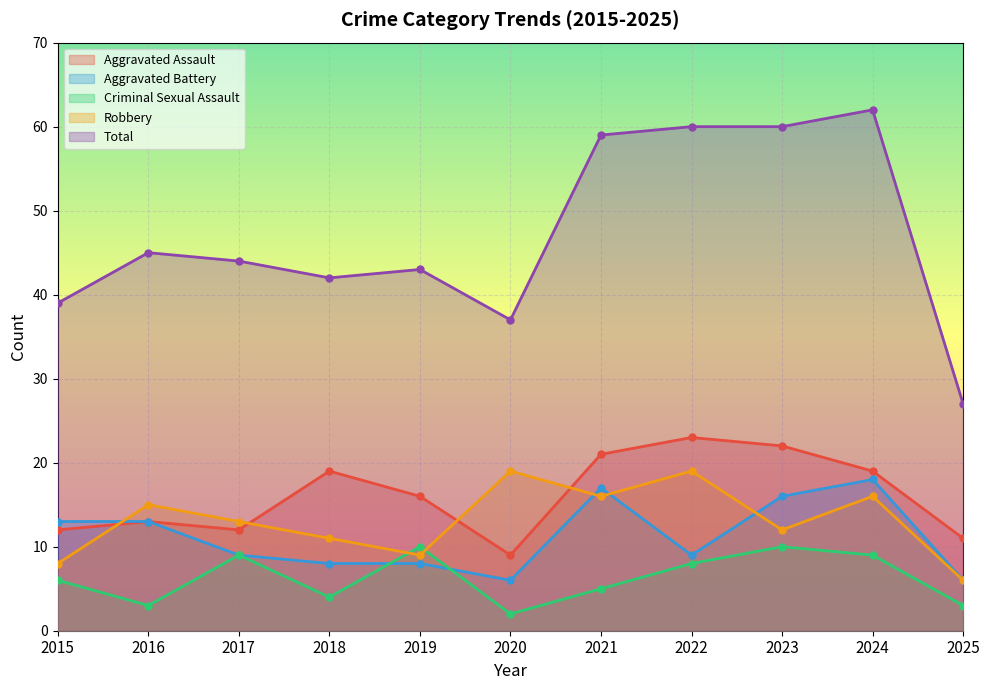

What is the value of the Criminal Sexual Assault point at the 2nd from the left?

3